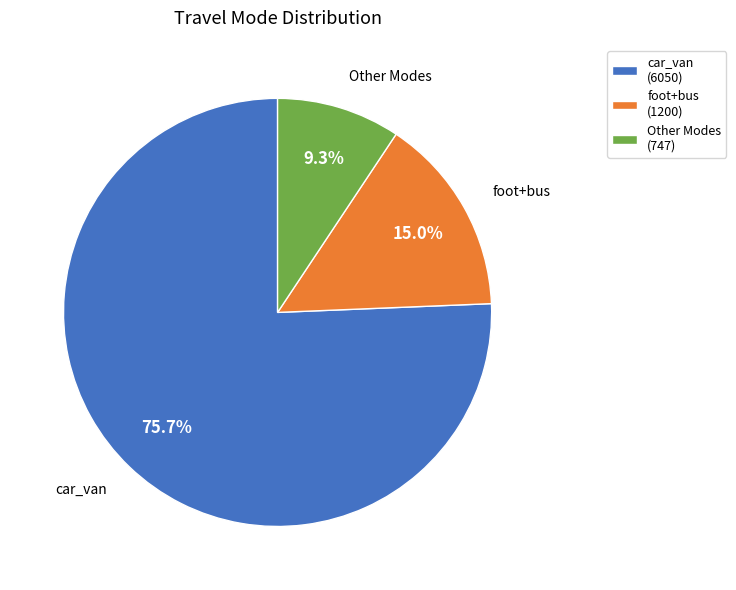

What portion of the pie excludes foot+bus (1200)?

85.0%